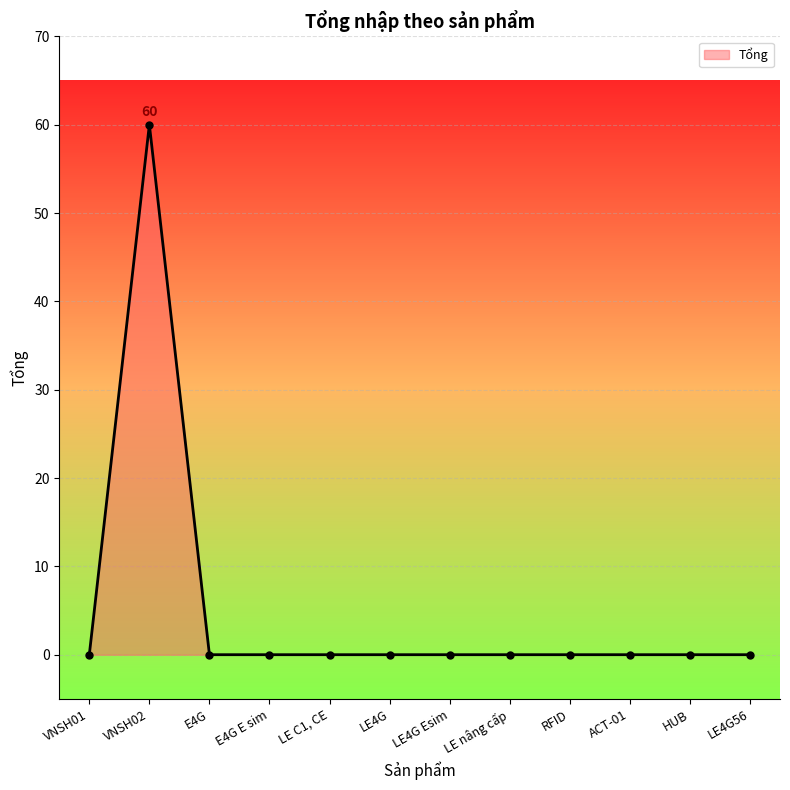

Reading left to right, extract all data points from this chart.

VNSH01=0	VNSH02=60	E4G=0	E4G E sim=0	LE C1, CE=0	LE4G=0	LE4G Esim=0	LE nâng cấp=0	RFID=0	ACT-01=0	HUB=0	LE4G56=0